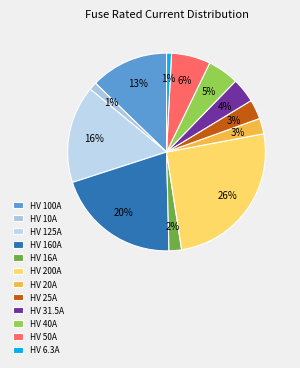

To the nearest percent, what percentage of the pie is HV 31.5A?

4%